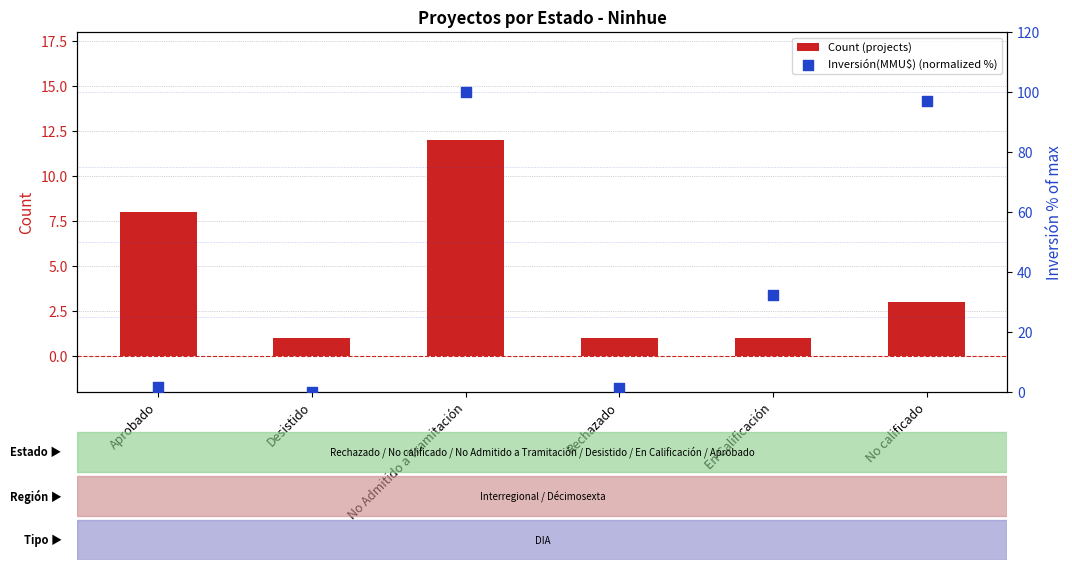

Which series contains the highest Y value?

Inversión(MMU$) (normalized %)